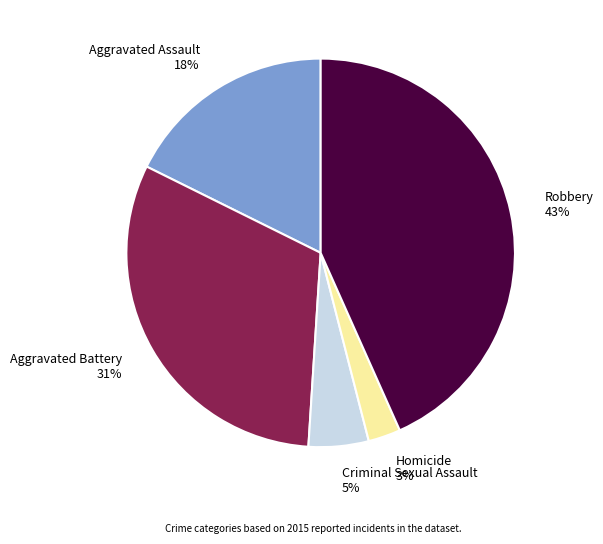

What is the ratio of the value at Robbery to the value at Aggravated Battery?

1.4